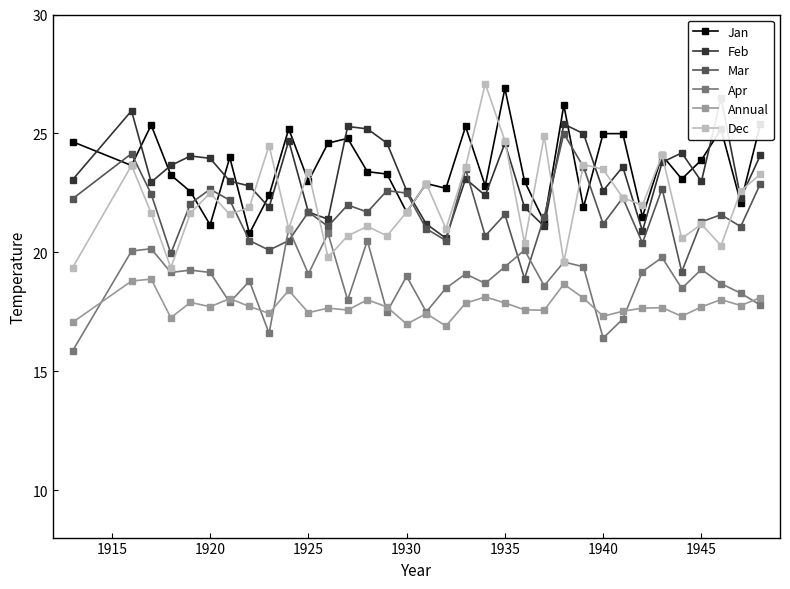

How many interior local valleys does the Jan series have?

12